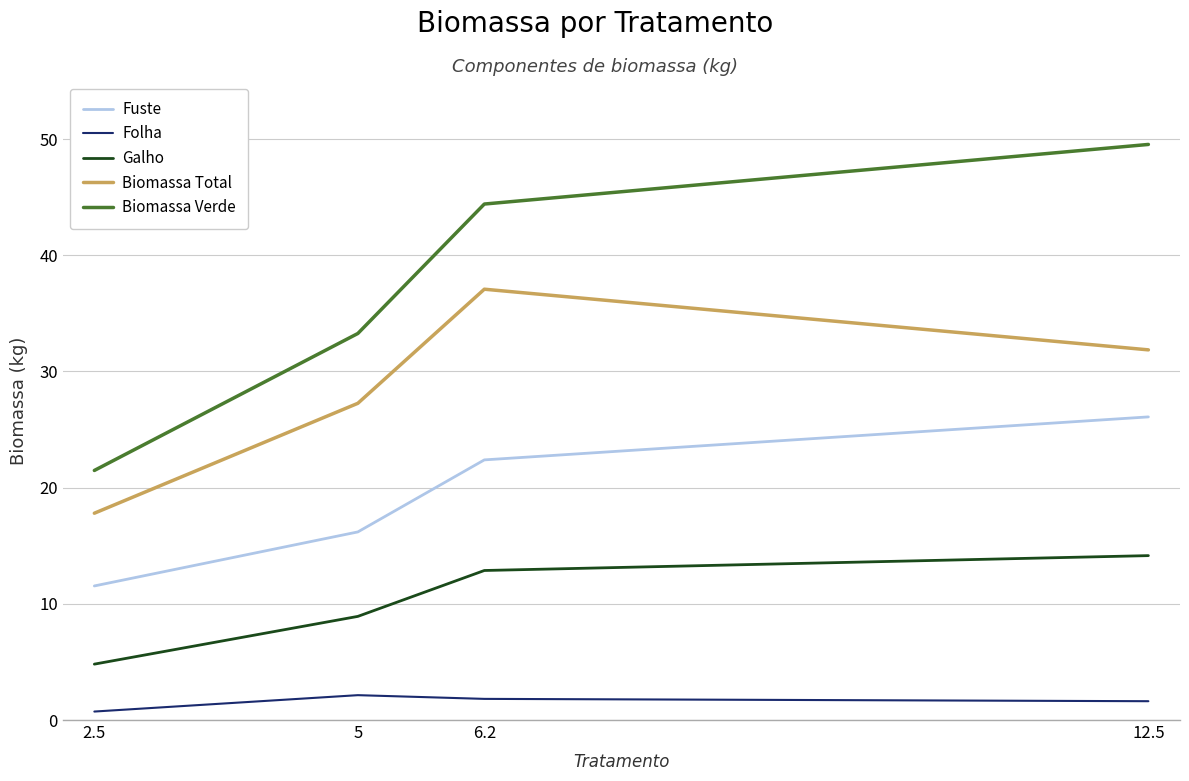

How many categories are shown in the chart?

4